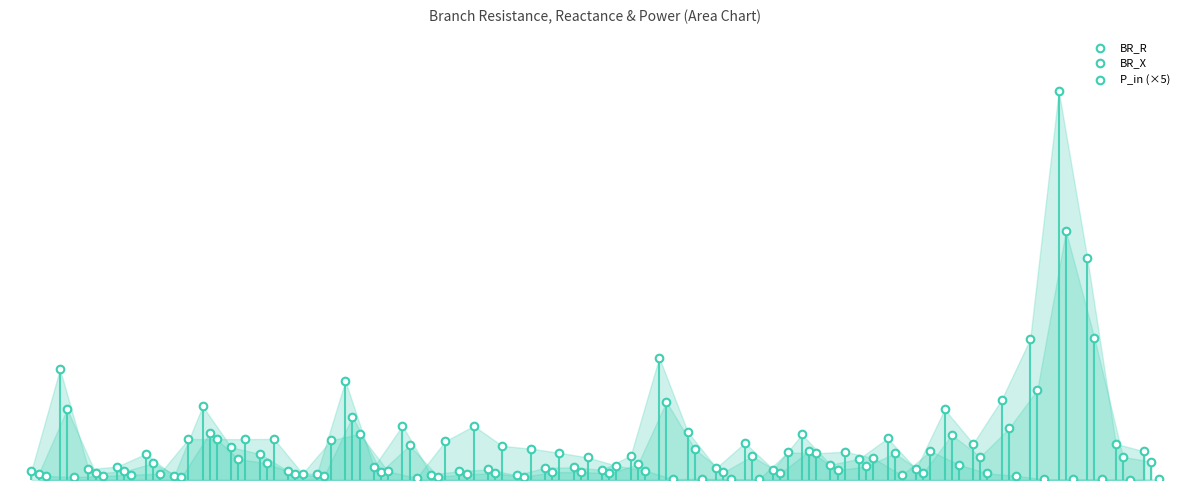

Which series reaches the maximum Y coordinate?

BR_R